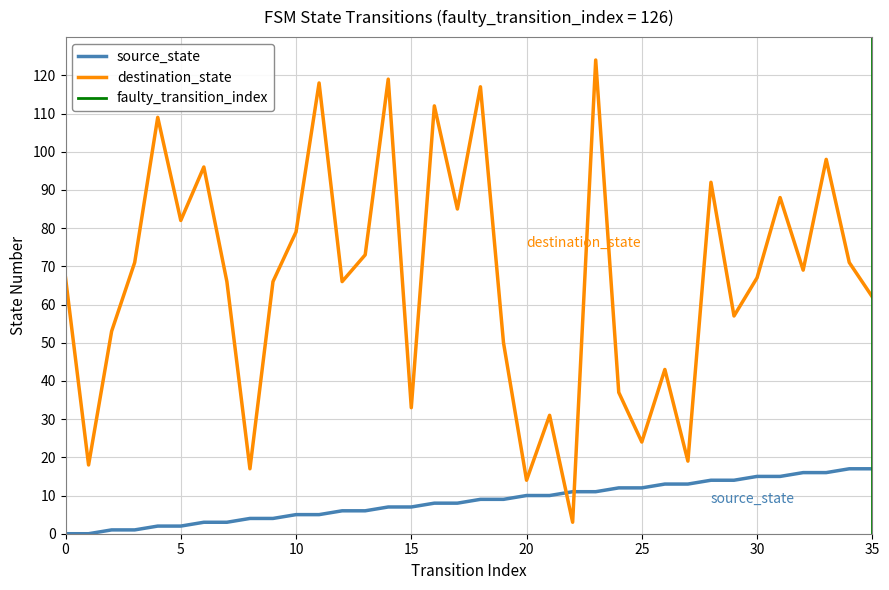

Which series changed the most between 2 and 6?

destination_state